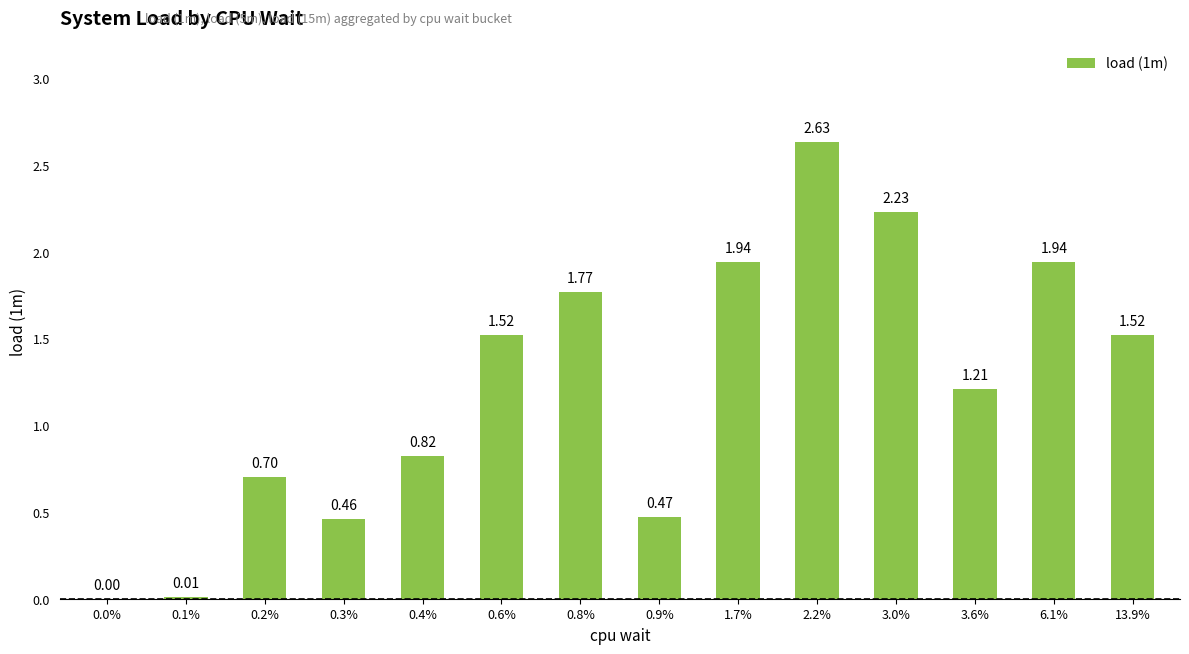

What is the sum of all values?

17.2